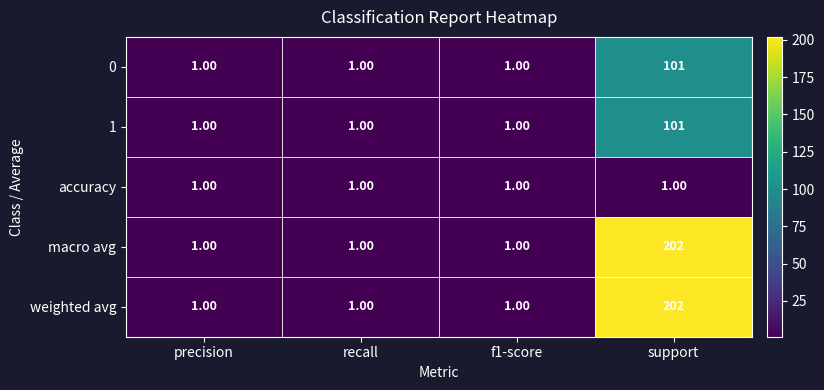

Which category has the highest value in the weighted avg series?

support